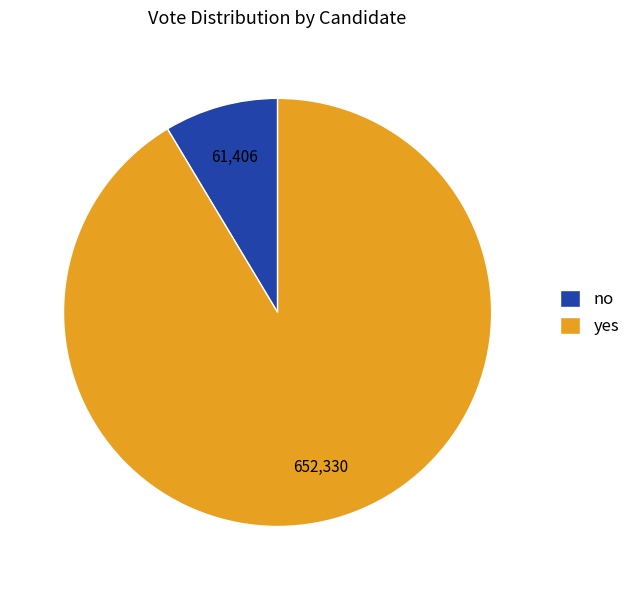

Rank the categories by value from lowest to highest.

no, yes